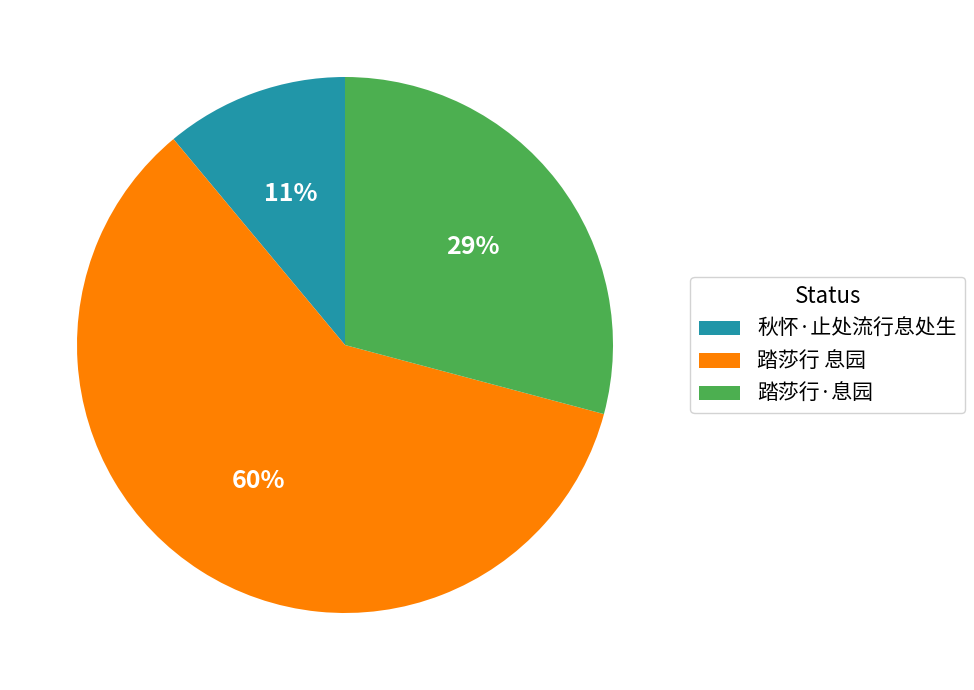

Combined, do 秋怀·止处流行息处生 and 踏莎行·息园 account for over 50%?

No